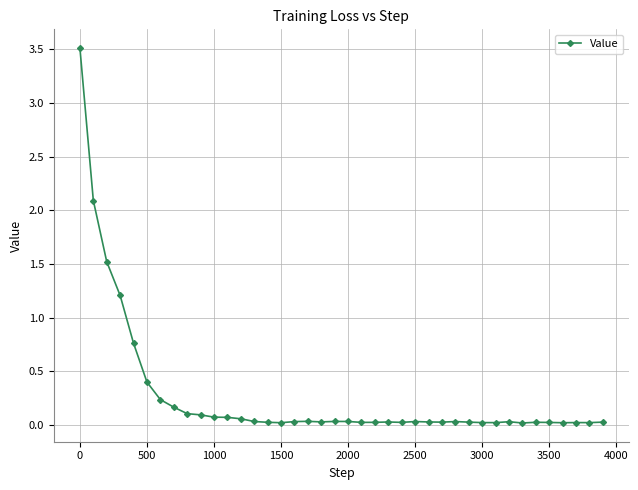

What is the difference between the maximum and minimum values?

3.5